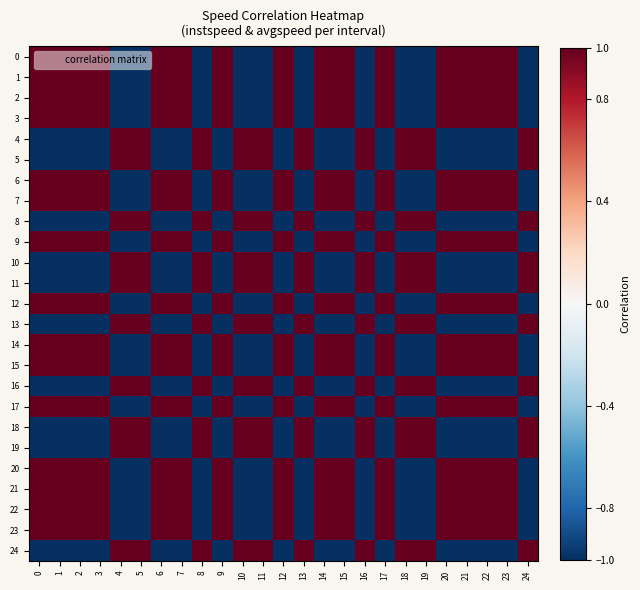

Reading left to right, what are all the values shown in this chart?

0: 0=1.0	1=1.0	2=1.0	3=1.0	4=-1.0	5=-1.0	6=1.0	7=1.0	8=-1.0	9=1.0	10=-1.0	11=-1.0	12=1.0	13=-1.0	14=1.0	15=1.0	16=-1.0	17=1.0	18=-1.0	19=-1.0	20=1.0	21=1.0	22=1.0	23=1.0	24=-1.0
1: 0=1.0	1=1.0	2=1.0	3=1.0	4=-1.0	5=-1.0	6=1.0	7=1.0	8=-1.0	9=1.0	10=-1.0	11=-1.0	12=1.0	13=-1.0	14=1.0	15=1.0	16=-1.0	17=1.0	18=-1.0	19=-1.0	20=1.0	21=1.0	22=1.0	23=1.0	24=-1.0
2: 0=1.0	1=1.0	2=1.0	3=1.0	4=-1.0	5=-1.0	6=1.0	7=1.0	8=-1.0	9=1.0	10=-1.0	11=-1.0	12=1.0	13=-1.0	14=1.0	15=1.0	16=-1.0	17=1.0	18=-1.0	19=-1.0	20=1.0	21=1.0	22=1.0	23=1.0	24=-1.0
3: 0=1.0	1=1.0	2=1.0	3=1.0	4=-1.0	5=-1.0	6=1.0	7=1.0	8=-1.0	9=1.0	10=-1.0	11=-1.0	12=1.0	13=-1.0	14=1.0	15=1.0	16=-1.0	17=1.0	18=-1.0	19=-1.0	20=1.0	21=1.0	22=1.0	23=1.0	24=-1.0
4: 0=-1.0	1=-1.0	2=-1.0	3=-1.0	4=1.0	5=1.0	6=-1.0	7=-1.0	8=1.0	9=-1.0	10=1.0	11=1.0	12=-1.0	13=1.0	14=-1.0	15=-1.0	16=1.0	17=-1.0	18=1.0	19=1.0	20=-1.0	21=-1.0	22=-1.0	23=-1.0	24=1.0
5: 0=-1.0	1=-1.0	2=-1.0	3=-1.0	4=1.0	5=1.0	6=-1.0	7=-1.0	8=1.0	9=-1.0	10=1.0	11=1.0	12=-1.0	13=1.0	14=-1.0	15=-1.0	16=1.0	17=-1.0	18=1.0	19=1.0	20=-1.0	21=-1.0	22=-1.0	23=-1.0	24=1.0
6: 0=1.0	1=1.0	2=1.0	3=1.0	4=-1.0	5=-1.0	6=1.0	7=1.0	8=-1.0	9=1.0	10=-1.0	11=-1.0	12=1.0	13=-1.0	14=1.0	15=1.0	16=-1.0	17=1.0	18=-1.0	19=-1.0	20=1.0	21=1.0	22=1.0	23=1.0	24=-1.0
7: 0=1.0	1=1.0	2=1.0	3=1.0	4=-1.0	5=-1.0	6=1.0	7=1.0	8=-1.0	9=1.0	10=-1.0	11=-1.0	12=1.0	13=-1.0	14=1.0	15=1.0	16=-1.0	17=1.0	18=-1.0	19=-1.0	20=1.0	21=1.0	22=1.0	23=1.0	24=-1.0
8: 0=-1.0	1=-1.0	2=-1.0	3=-1.0	4=1.0	5=1.0	6=-1.0	7=-1.0	8=1.0	9=-1.0	10=1.0	11=1.0	12=-1.0	13=1.0	14=-1.0	15=-1.0	16=1.0	17=-1.0	18=1.0	19=1.0	20=-1.0	21=-1.0	22=-1.0	23=-1.0	24=1.0
9: 0=1.0	1=1.0	2=1.0	3=1.0	4=-1.0	5=-1.0	6=1.0	7=1.0	8=-1.0	9=1.0	10=-1.0	11=-1.0	12=1.0	13=-1.0	14=1.0	15=1.0	16=-1.0	17=1.0	18=-1.0	19=-1.0	20=1.0	21=1.0	22=1.0	23=1.0	24=-1.0
10: 0=-1.0	1=-1.0	2=-1.0	3=-1.0	4=1.0	5=1.0	6=-1.0	7=-1.0	8=1.0	9=-1.0	10=1.0	11=1.0	12=-1.0	13=1.0	14=-1.0	15=-1.0	16=1.0	17=-1.0	18=1.0	19=1.0	20=-1.0	21=-1.0	22=-1.0	23=-1.0	24=1.0
11: 0=-1.0	1=-1.0	2=-1.0	3=-1.0	4=1.0	5=1.0	6=-1.0	7=-1.0	8=1.0	9=-1.0	10=1.0	11=1.0	12=-1.0	13=1.0	14=-1.0	15=-1.0	16=1.0	17=-1.0	18=1.0	19=1.0	20=-1.0	21=-1.0	22=-1.0	23=-1.0	24=1.0
12: 0=1.0	1=1.0	2=1.0	3=1.0	4=-1.0	5=-1.0	6=1.0	7=1.0	8=-1.0	9=1.0	10=-1.0	11=-1.0	12=1.0	13=-1.0	14=1.0	15=1.0	16=-1.0	17=1.0	18=-1.0	19=-1.0	20=1.0	21=1.0	22=1.0	23=1.0	24=-1.0
13: 0=-1.0	1=-1.0	2=-1.0	3=-1.0	4=1.0	5=1.0	6=-1.0	7=-1.0	8=1.0	9=-1.0	10=1.0	11=1.0	12=-1.0	13=1.0	14=-1.0	15=-1.0	16=1.0	17=-1.0	18=1.0	19=1.0	20=-1.0	21=-1.0	22=-1.0	23=-1.0	24=1.0
14: 0=1.0	1=1.0	2=1.0	3=1.0	4=-1.0	5=-1.0	6=1.0	7=1.0	8=-1.0	9=1.0	10=-1.0	11=-1.0	12=1.0	13=-1.0	14=1.0	15=1.0	16=-1.0	17=1.0	18=-1.0	19=-1.0	20=1.0	21=1.0	22=1.0	23=1.0	24=-1.0
15: 0=1.0	1=1.0	2=1.0	3=1.0	4=-1.0	5=-1.0	6=1.0	7=1.0	8=-1.0	9=1.0	10=-1.0	11=-1.0	12=1.0	13=-1.0	14=1.0	15=1.0	16=-1.0	17=1.0	18=-1.0	19=-1.0	20=1.0	21=1.0	22=1.0	23=1.0	24=-1.0
16: 0=-1.0	1=-1.0	2=-1.0	3=-1.0	4=1.0	5=1.0	6=-1.0	7=-1.0	8=1.0	9=-1.0	10=1.0	11=1.0	12=-1.0	13=1.0	14=-1.0	15=-1.0	16=1.0	17=-1.0	18=1.0	19=1.0	20=-1.0	21=-1.0	22=-1.0	23=-1.0	24=1.0
17: 0=1.0	1=1.0	2=1.0	3=1.0	4=-1.0	5=-1.0	6=1.0	7=1.0	8=-1.0	9=1.0	10=-1.0	11=-1.0	12=1.0	13=-1.0	14=1.0	15=1.0	16=-1.0	17=1.0	18=-1.0	19=-1.0	20=1.0	21=1.0	22=1.0	23=1.0	24=-1.0
18: 0=-1.0	1=-1.0	2=-1.0	3=-1.0	4=1.0	5=1.0	6=-1.0	7=-1.0	8=1.0	9=-1.0	10=1.0	11=1.0	12=-1.0	13=1.0	14=-1.0	15=-1.0	16=1.0	17=-1.0	18=1.0	19=1.0	20=-1.0	21=-1.0	22=-1.0	23=-1.0	24=1.0
19: 0=-1.0	1=-1.0	2=-1.0	3=-1.0	4=1.0	5=1.0	6=-1.0	7=-1.0	8=1.0	9=-1.0	10=1.0	11=1.0	12=-1.0	13=1.0	14=-1.0	15=-1.0	16=1.0	17=-1.0	18=1.0	19=1.0	20=-1.0	21=-1.0	22=-1.0	23=-1.0	24=1.0
20: 0=1.0	1=1.0	2=1.0	3=1.0	4=-1.0	5=-1.0	6=1.0	7=1.0	8=-1.0	9=1.0	10=-1.0	11=-1.0	12=1.0	13=-1.0	14=1.0	15=1.0	16=-1.0	17=1.0	18=-1.0	19=-1.0	20=1.0	21=1.0	22=1.0	23=1.0	24=-1.0
21: 0=1.0	1=1.0	2=1.0	3=1.0	4=-1.0	5=-1.0	6=1.0	7=1.0	8=-1.0	9=1.0	10=-1.0	11=-1.0	12=1.0	13=-1.0	14=1.0	15=1.0	16=-1.0	17=1.0	18=-1.0	19=-1.0	20=1.0	21=1.0	22=1.0	23=1.0	24=-1.0
22: 0=1.0	1=1.0	2=1.0	3=1.0	4=-1.0	5=-1.0	6=1.0	7=1.0	8=-1.0	9=1.0	10=-1.0	11=-1.0	12=1.0	13=-1.0	14=1.0	15=1.0	16=-1.0	17=1.0	18=-1.0	19=-1.0	20=1.0	21=1.0	22=1.0	23=1.0	24=-1.0
23: 0=1.0	1=1.0	2=1.0	3=1.0	4=-1.0	5=-1.0	6=1.0	7=1.0	8=-1.0	9=1.0	10=-1.0	11=-1.0	12=1.0	13=-1.0	14=1.0	15=1.0	16=-1.0	17=1.0	18=-1.0	19=-1.0	20=1.0	21=1.0	22=1.0	23=1.0	24=-1.0
24: 0=-1.0	1=-1.0	2=-1.0	3=-1.0	4=1.0	5=1.0	6=-1.0	7=-1.0	8=1.0	9=-1.0	10=1.0	11=1.0	12=-1.0	13=1.0	14=-1.0	15=-1.0	16=1.0	17=-1.0	18=1.0	19=1.0	20=-1.0	21=-1.0	22=-1.0	23=-1.0	24=1.0